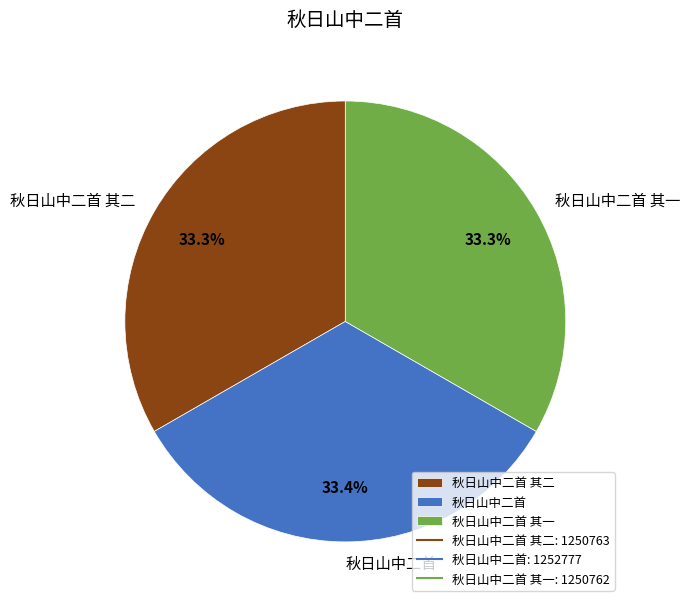

What is the ratio of the value at 秋日山中二首 其一 to the value at 秋日山中二首 其二?

1.0